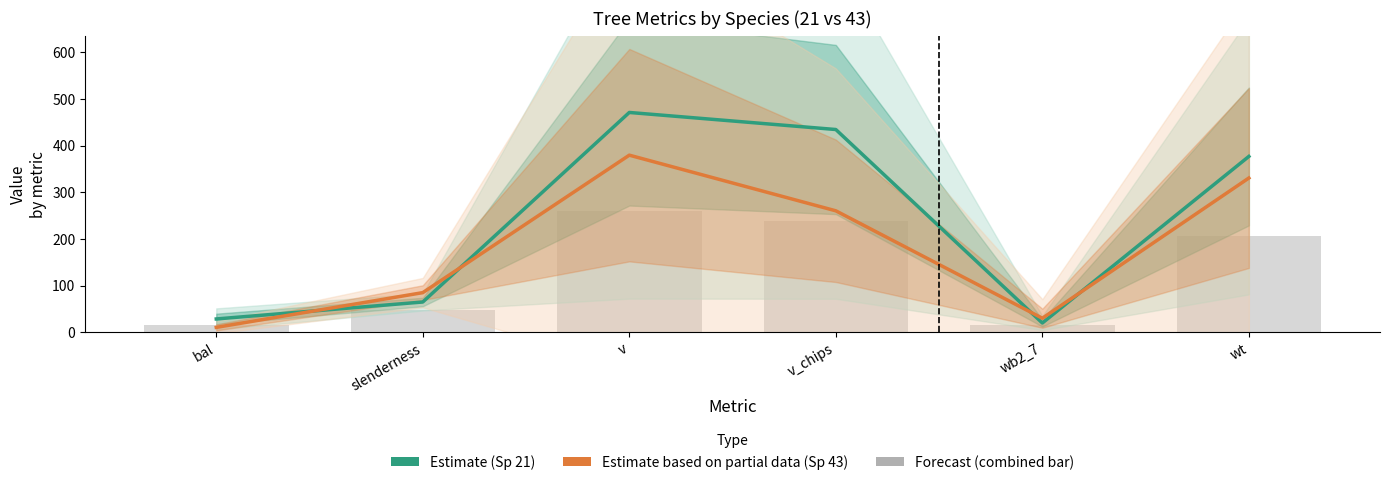

Reading left to right, what are all the values shown in this chart?

Species 21 (Estimate): 28.5	64.8	471.3	434.7	19.8	377.0
Species 43 (Estimate based on partial data): 10.4	85.0	379.7	260.4	30.0	330.7